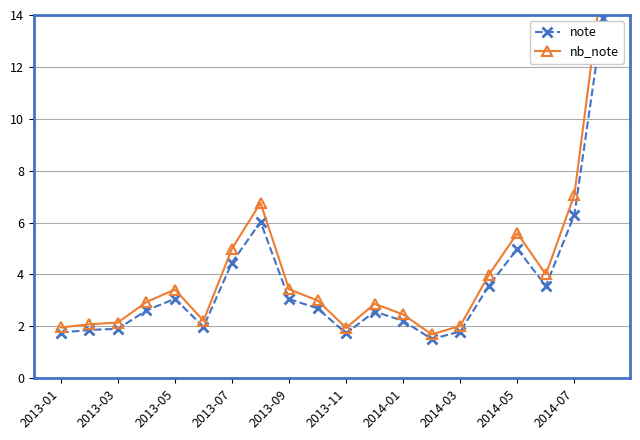

How many lines are shown in the chart?

2